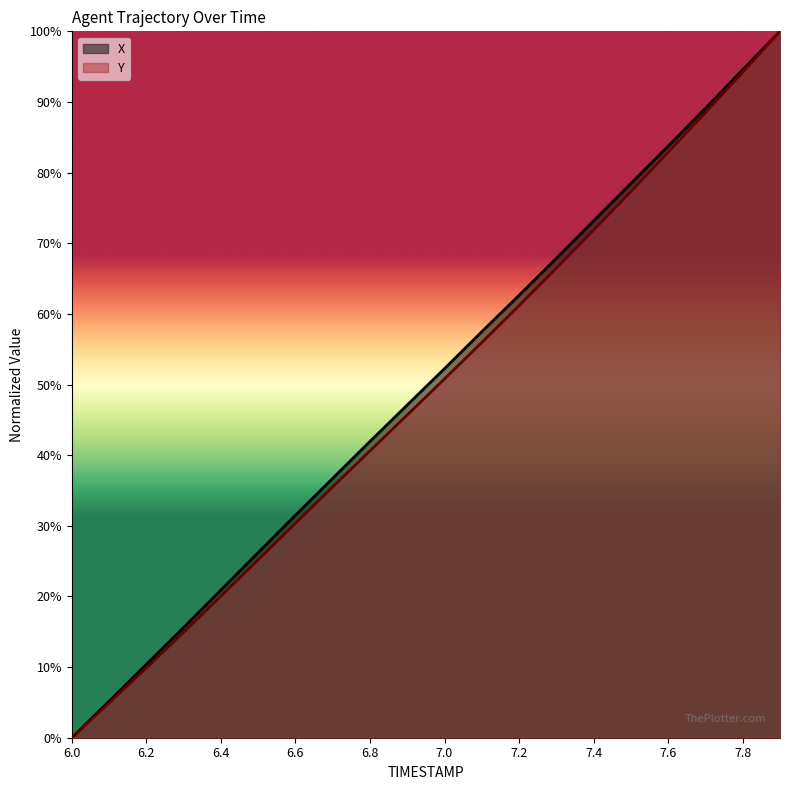

How many values in Y are above zero?

19